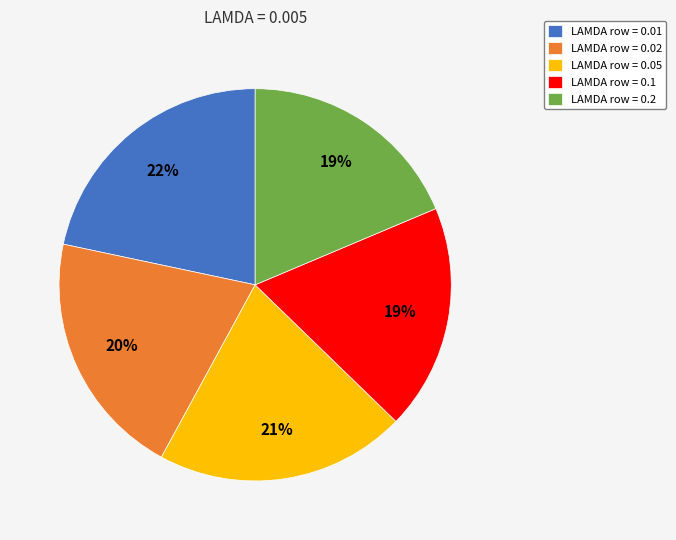

What percentage is the LAMDA row = 0.02 slice, to the nearest percent?

20%